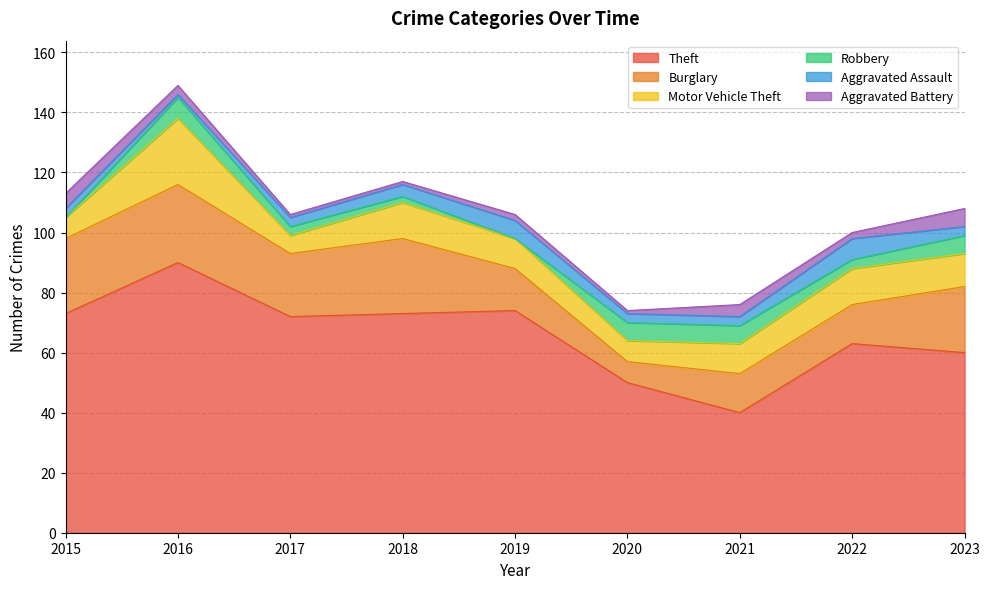

What is the value of the Aggravated Battery point at the 4th from the left?

1